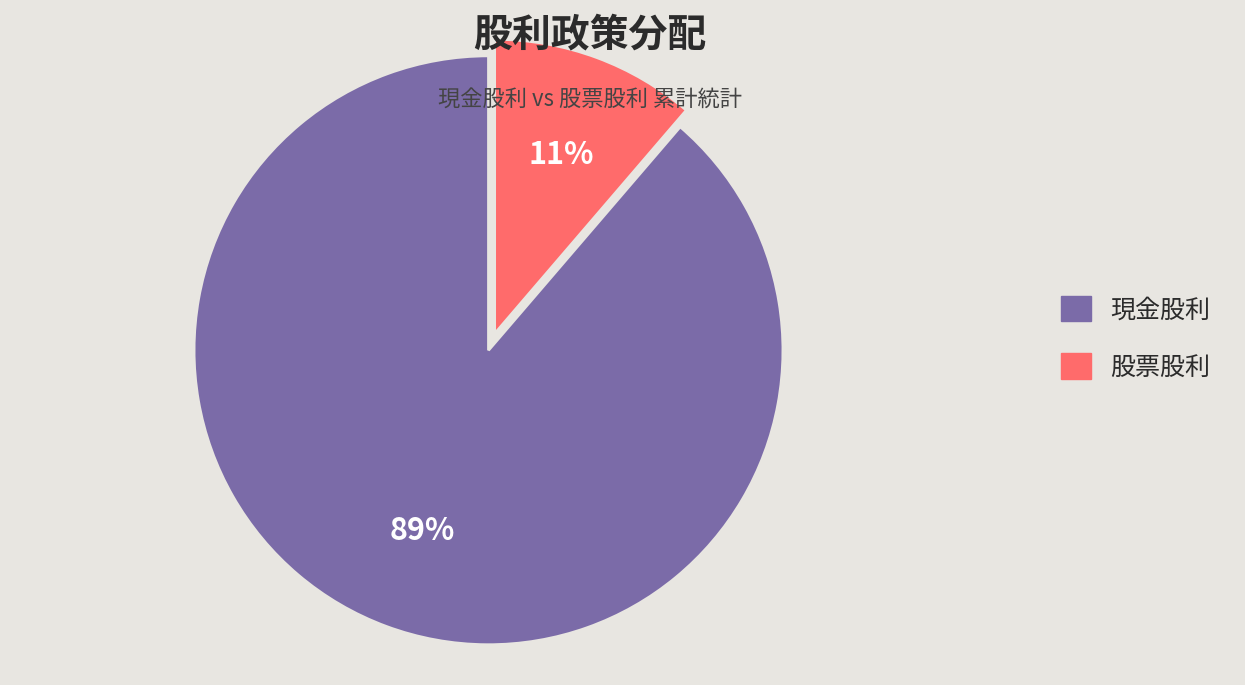

What is the smallest slice in the pie chart?

股票股利